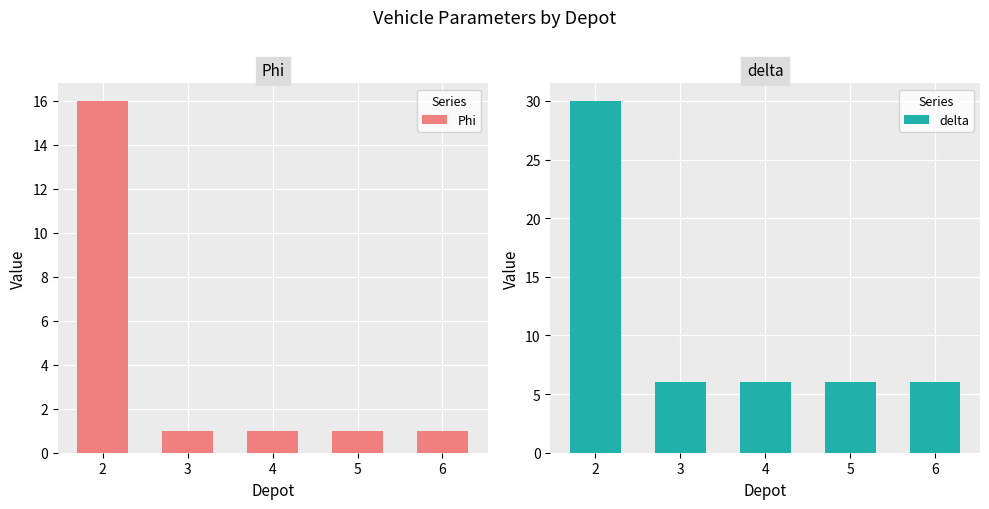

Between 2 and 4, which series saw the biggest shift?

delta